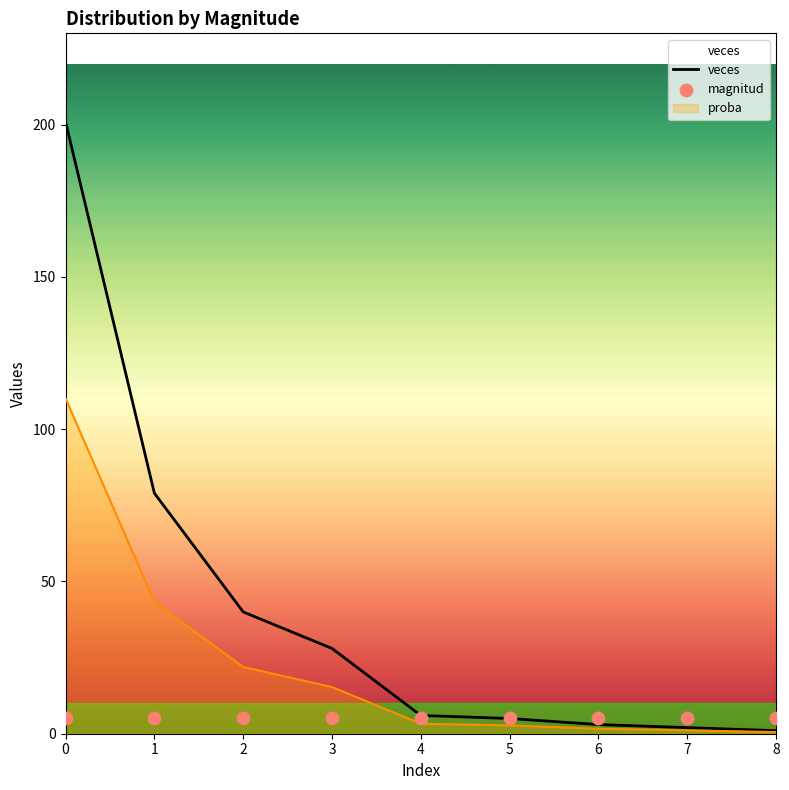

Which series has the widest spread of Y values?

veces